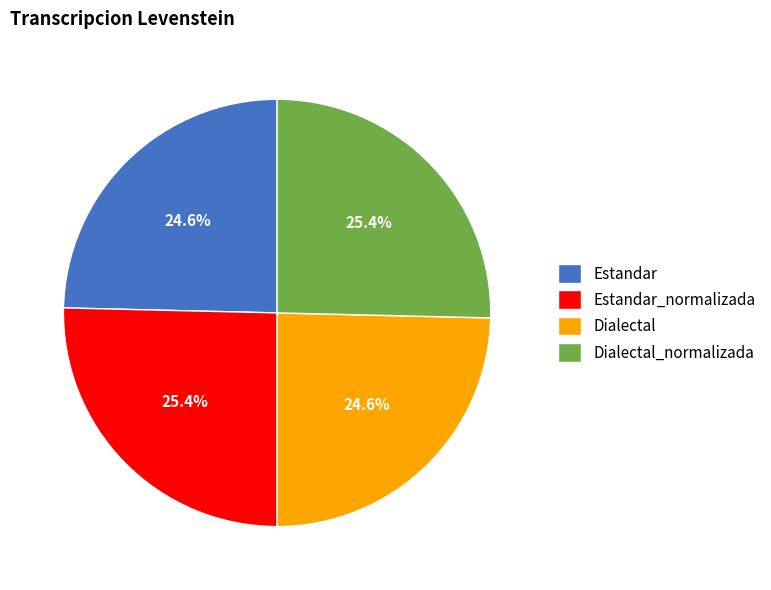

Does Estandar represent more than half of the total?

No